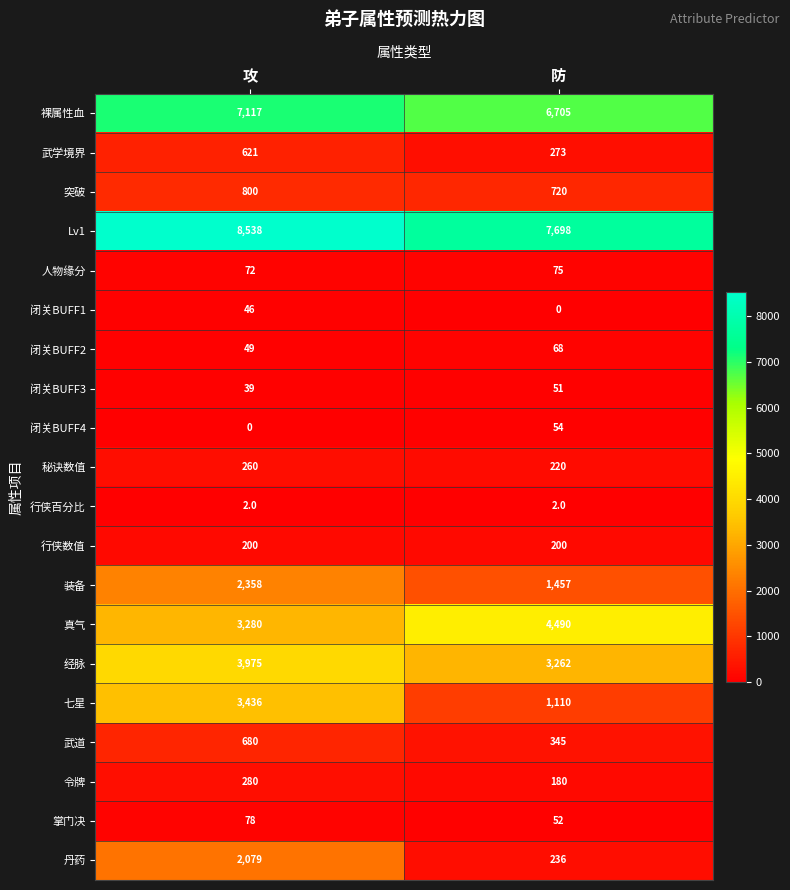

At which category is the sum across all series the highest?

攻